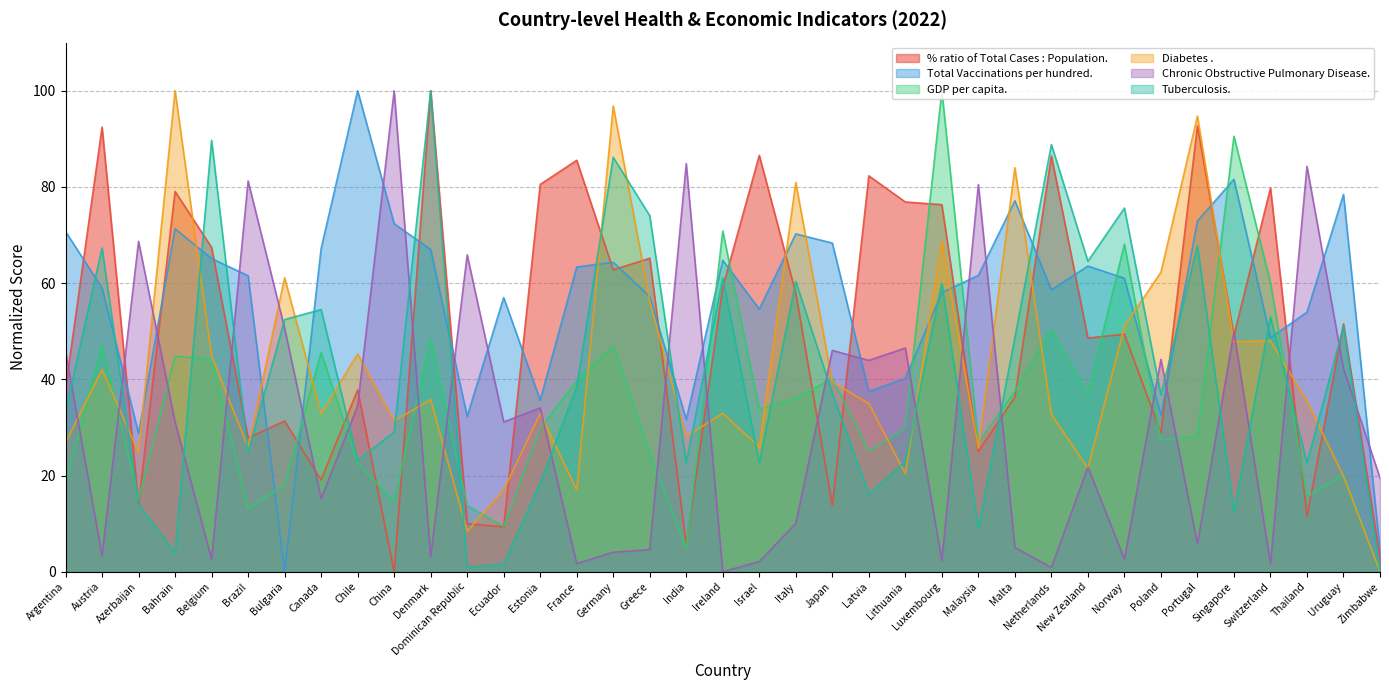

How many lines are shown in the chart?

6